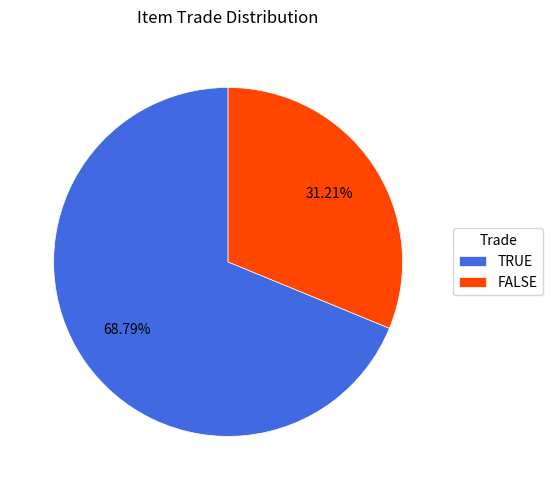

Count the number of slices in the pie.

2